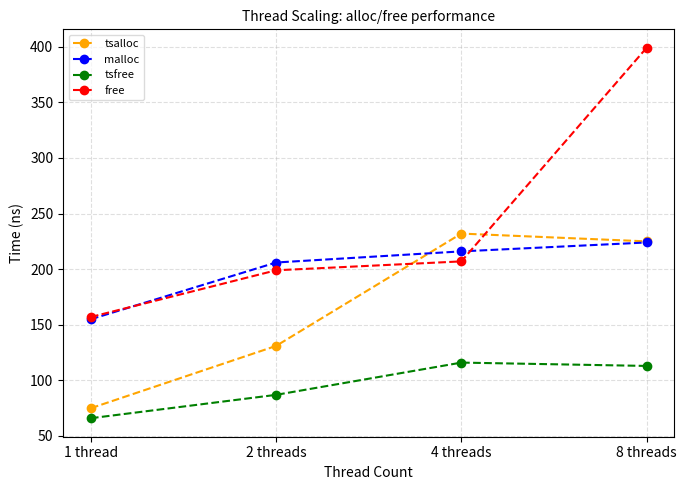

How many values in the malloc series are below 216?

2